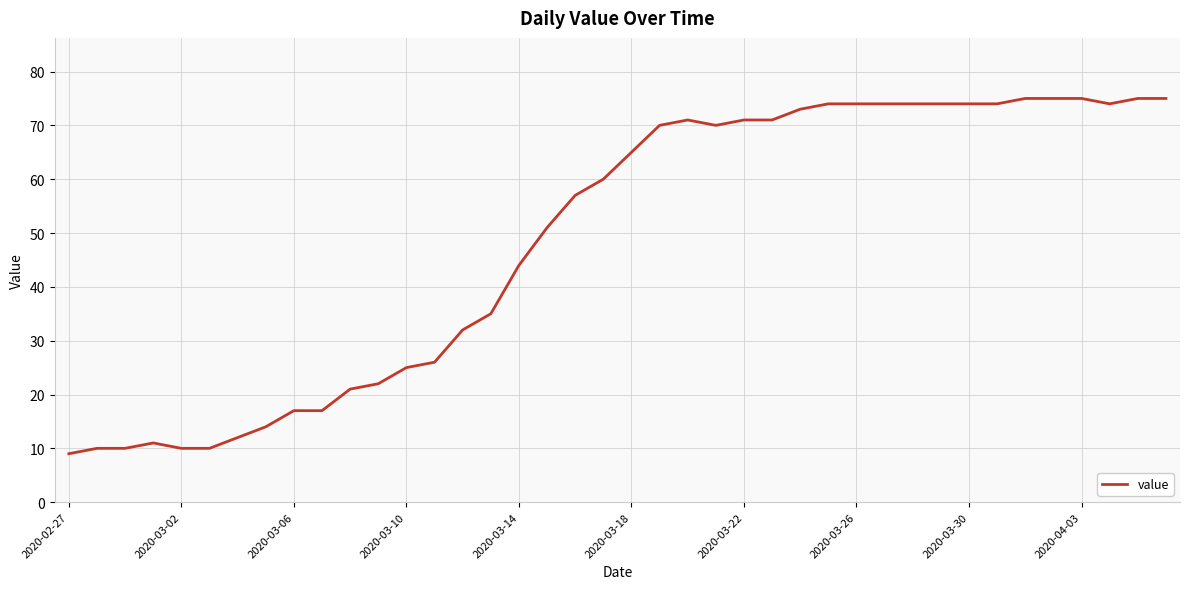

What is the sum of all values?

1951